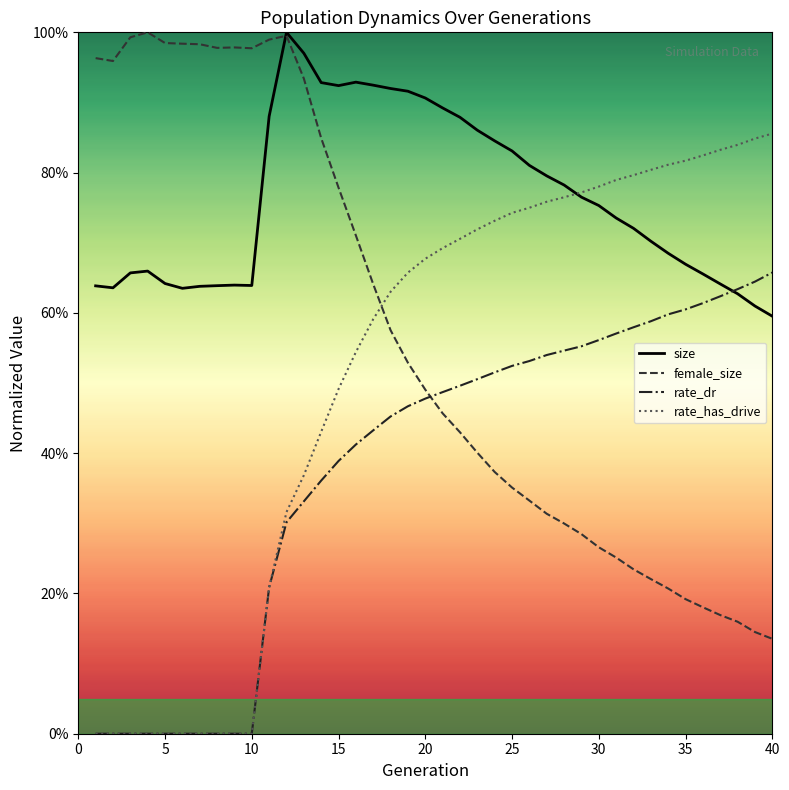

What are all the series names shown in the legend?

size, female_size, rate_dr, rate_has_drive